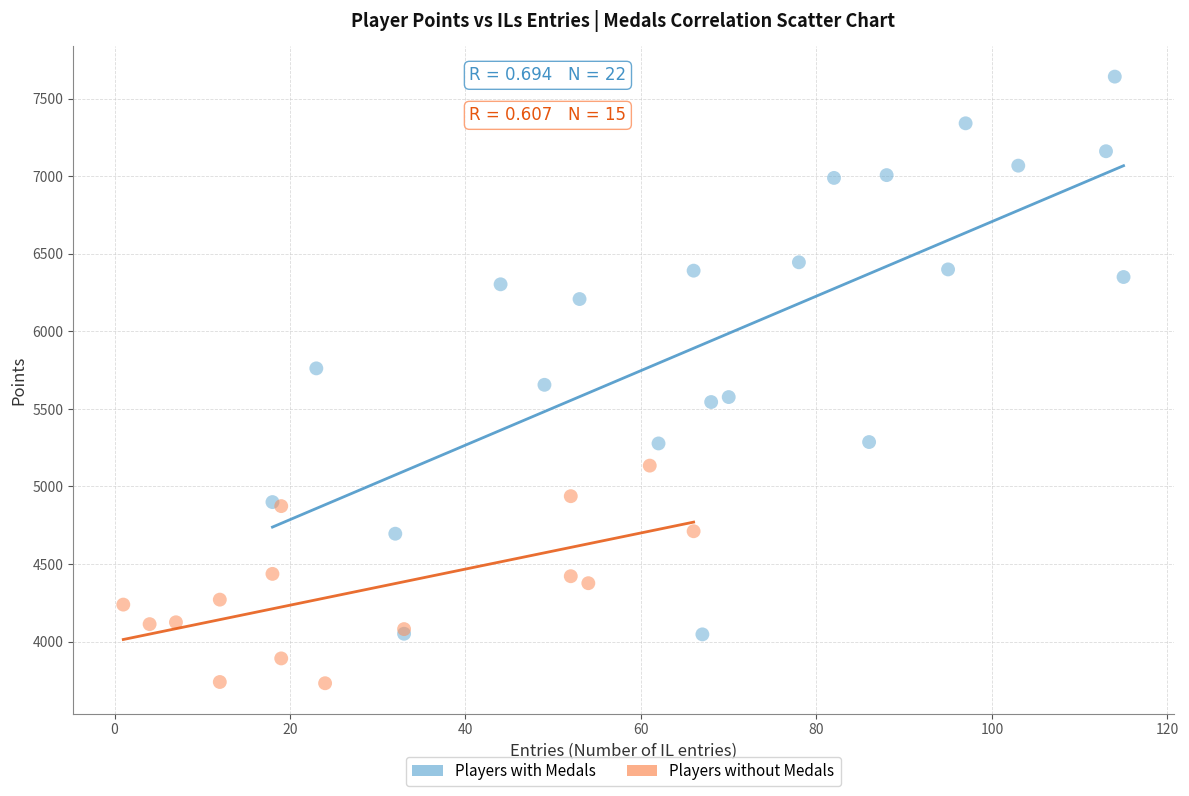

Which series has the widest spread of Y values?

Players with Medals